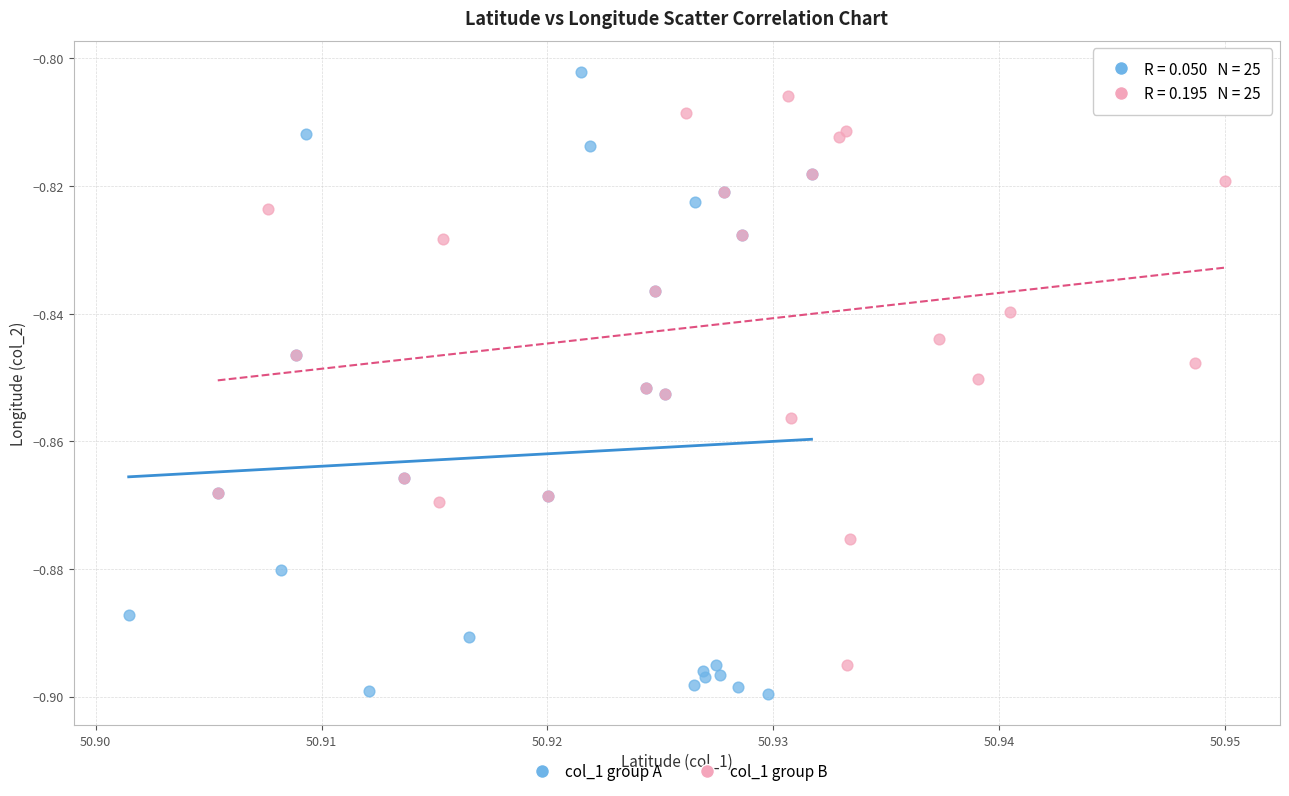

Which series reaches the minimum Y coordinate?

col_1 group A